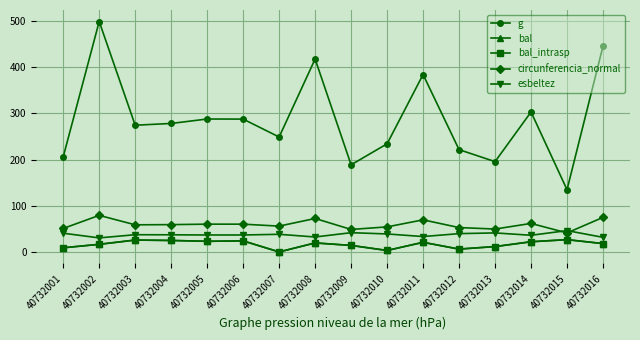

Does the chart have visible grid lines?

Yes